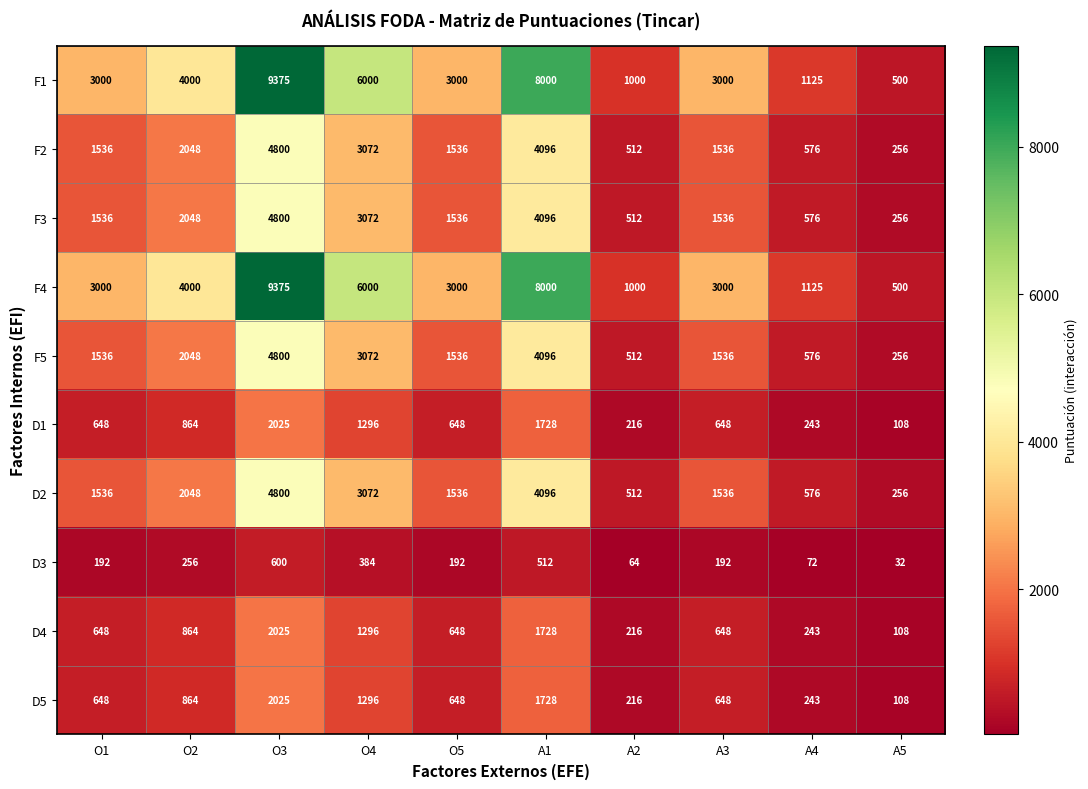

At which category is the sum across all series the highest?

O3